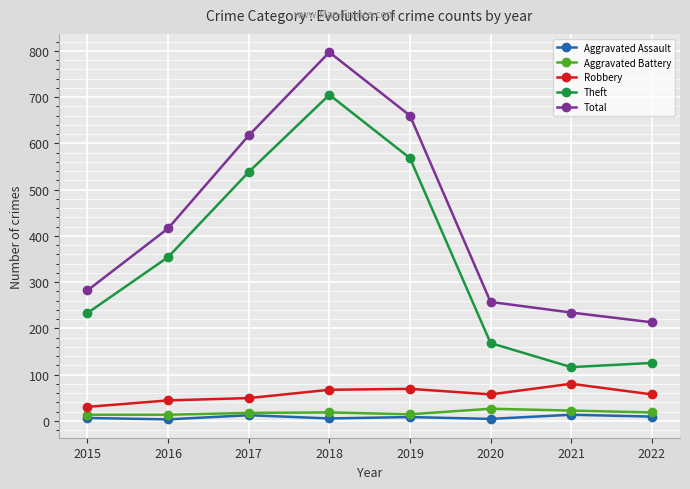

Does the chart have visible grid lines?

Yes